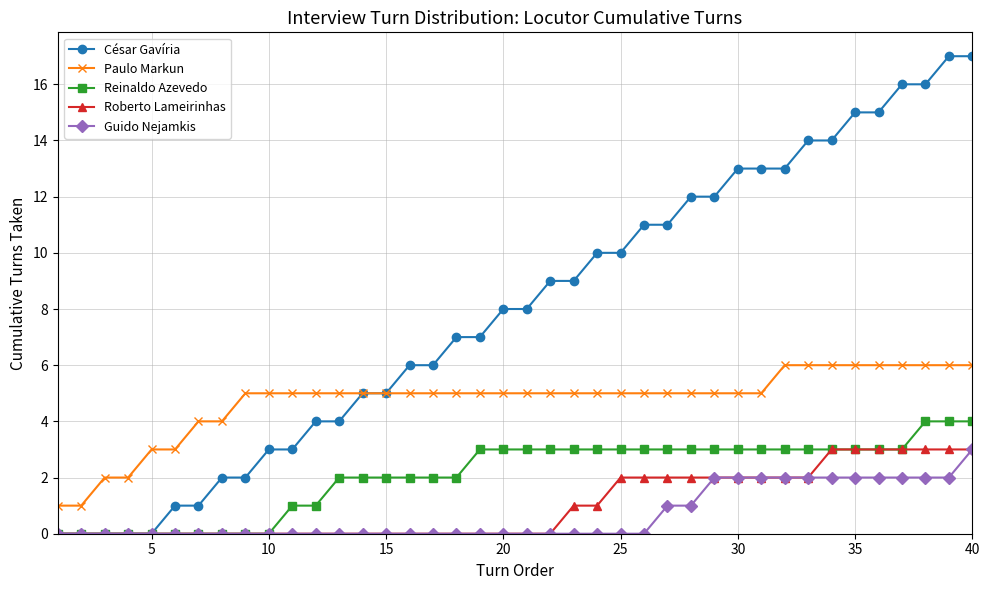

What is the value of the Guido Nejamkis point at the 37th from the left?

2